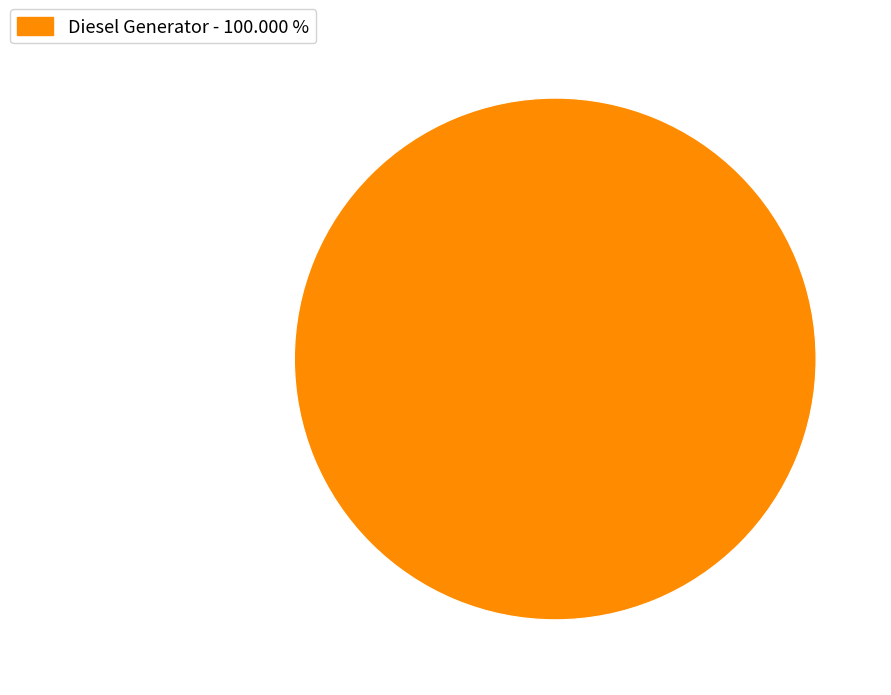

Rank the categories by value from highest to lowest.

Diesel Generator - 100.000 %